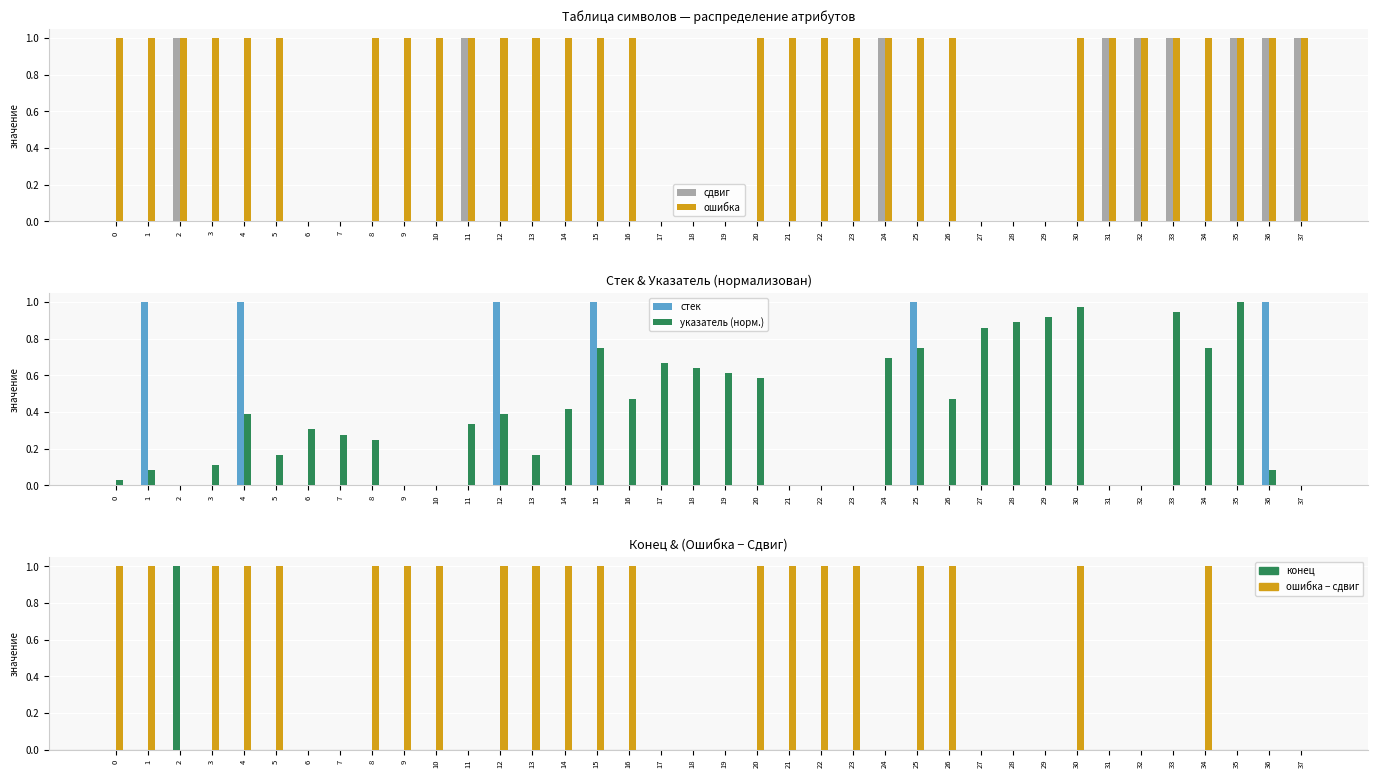

What are all the series names shown in the legend?

сдвиг, ошибка, стек, указатель (норм.), конец, ошибка − сдвиг